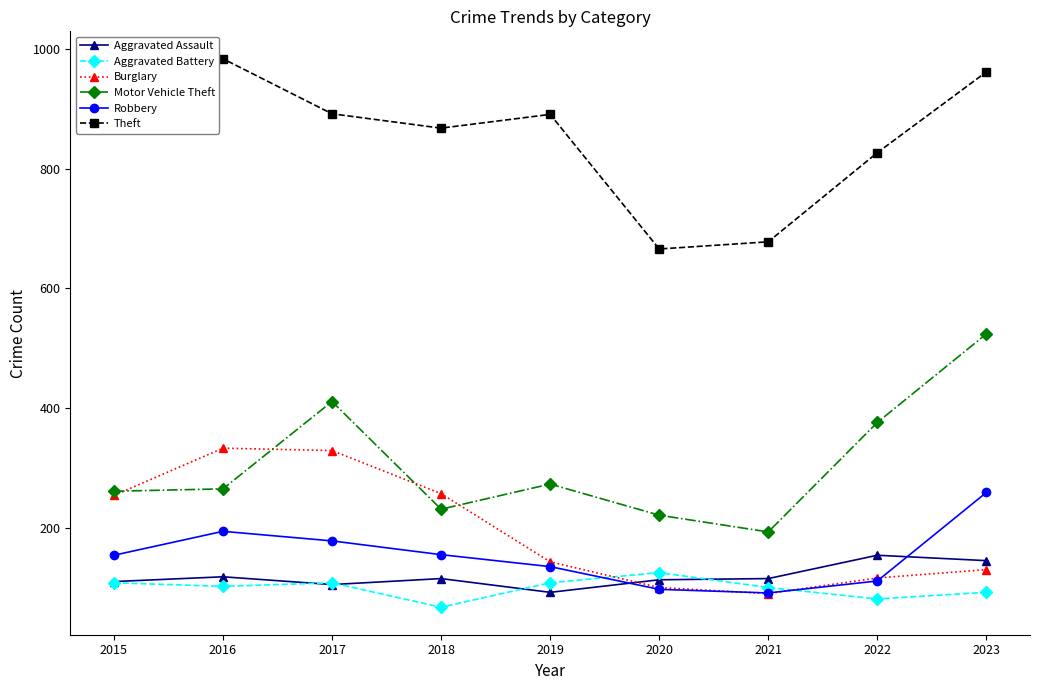

How many values in the Aggravated Assault series are below 115?

4